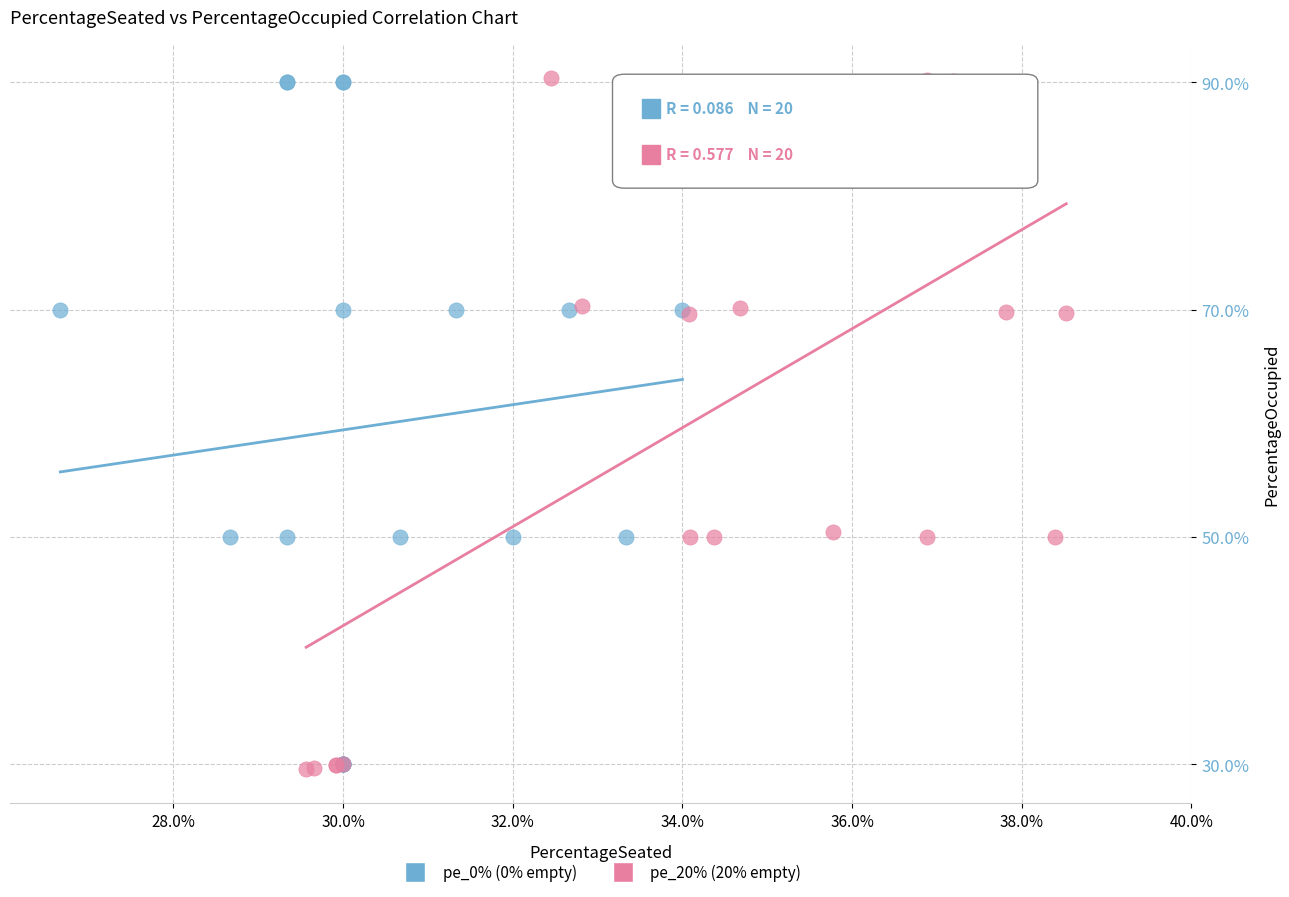

What are all the series names shown in the legend?

pe_0% (0% empty), pe_20% (20% empty)